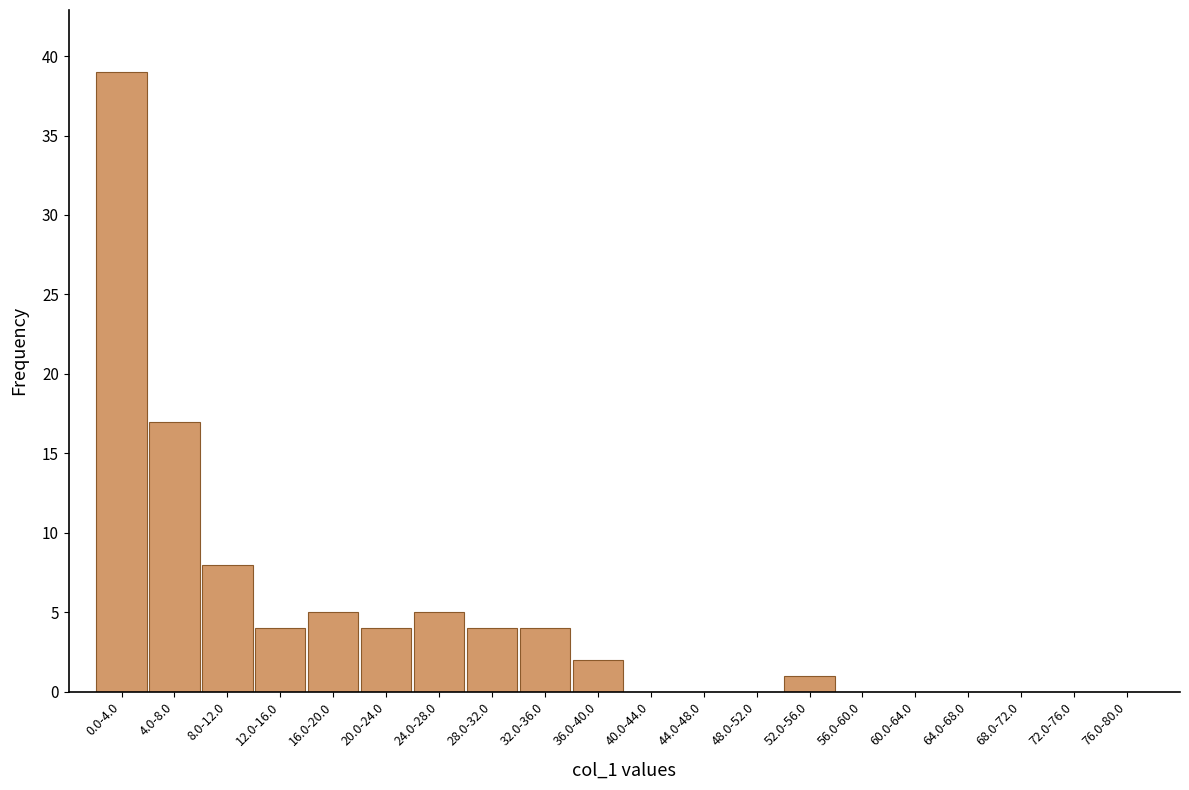

Reading left to right, extract all data points from this chart.

0.0-4.0=39	4.0-8.0=17	8.0-12.0=8	12.0-16.0=4	16.0-20.0=5	20.0-24.0=4	24.0-28.0=5	28.0-32.0=4	32.0-36.0=4	36.0-40.0=2	40.0-44.0=0	44.0-48.0=0	48.0-52.0=0	52.0-56.0=1	56.0-60.0=0	60.0-64.0=0	64.0-68.0=0	68.0-72.0=0	72.0-76.0=0	76.0-80.0=0